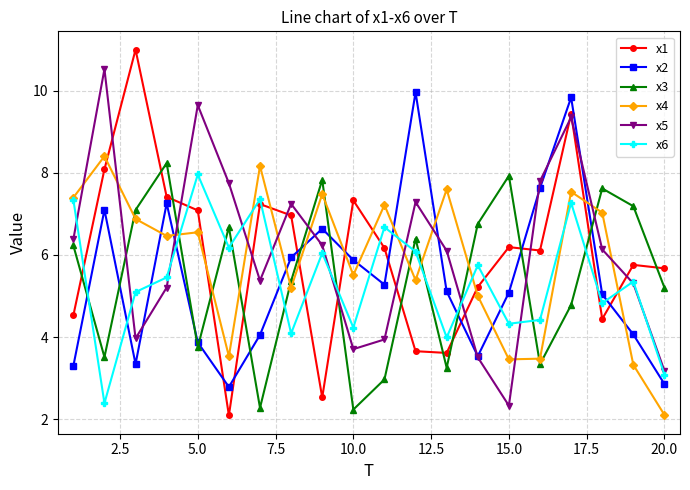

What is the value of the x4 point at the 2nd from the left?

8.4